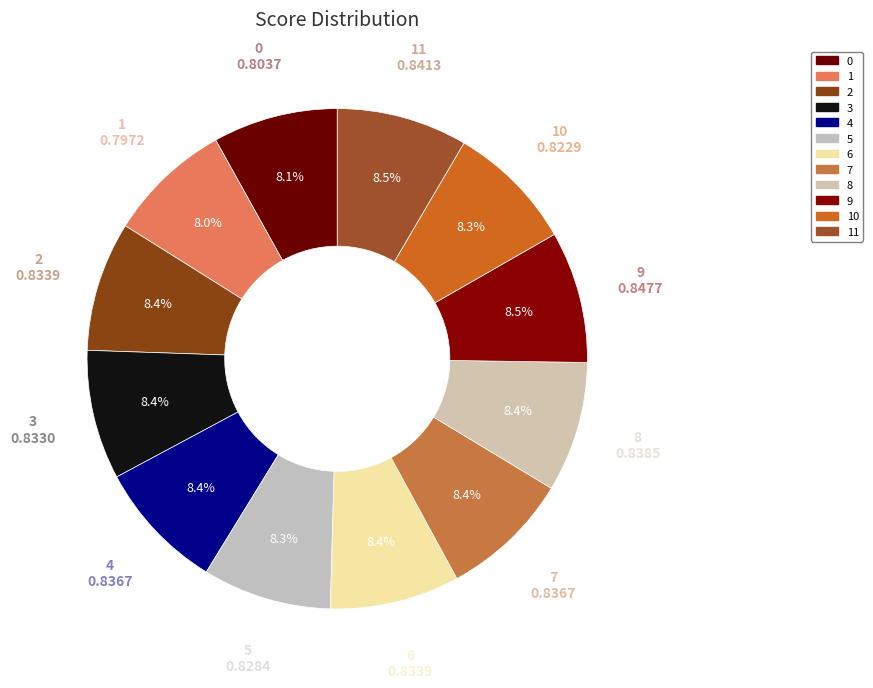

To the nearest percent, what is the difference between the largest and smallest slice percentages?

1%